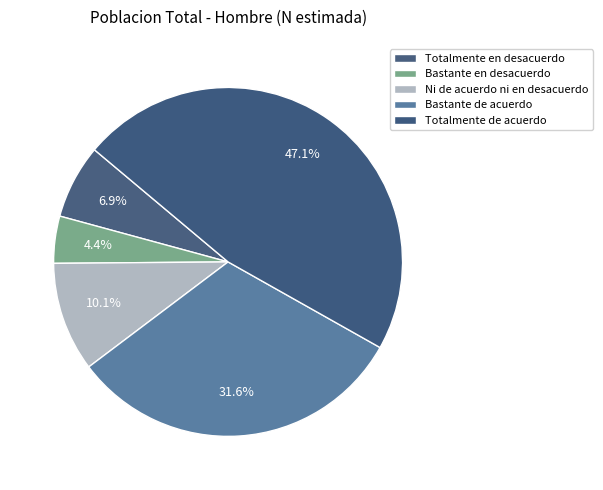

Does any single category account for the majority?

No